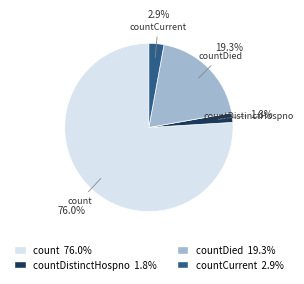

Does any single category account for the majority?

Yes